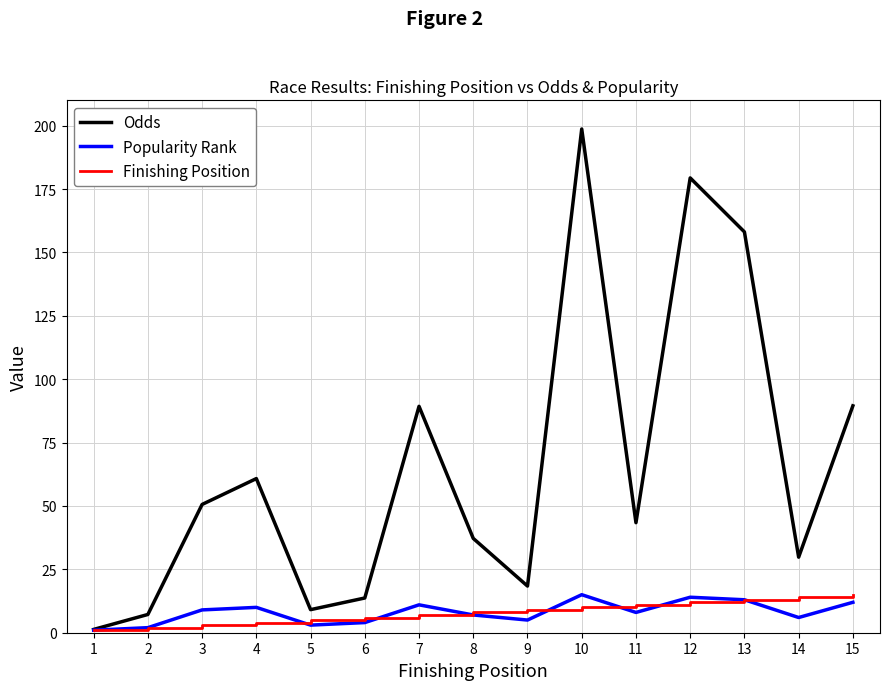

True or false: Finishing Position has a value of 6.0 at 6.

True